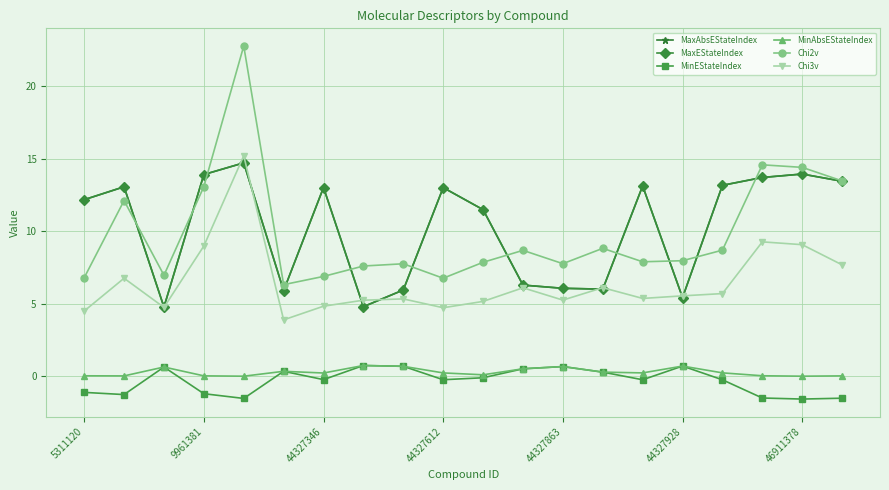

Which series has the largest range (max minus min)?

Chi2v